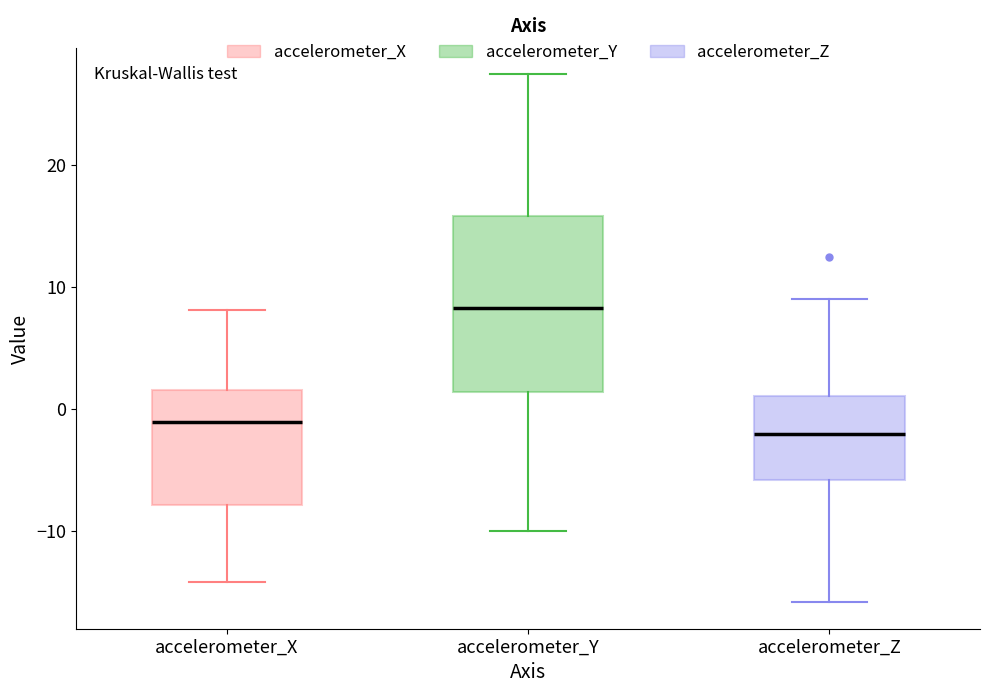

Which box has the lowest median line?

accelerometer_Z